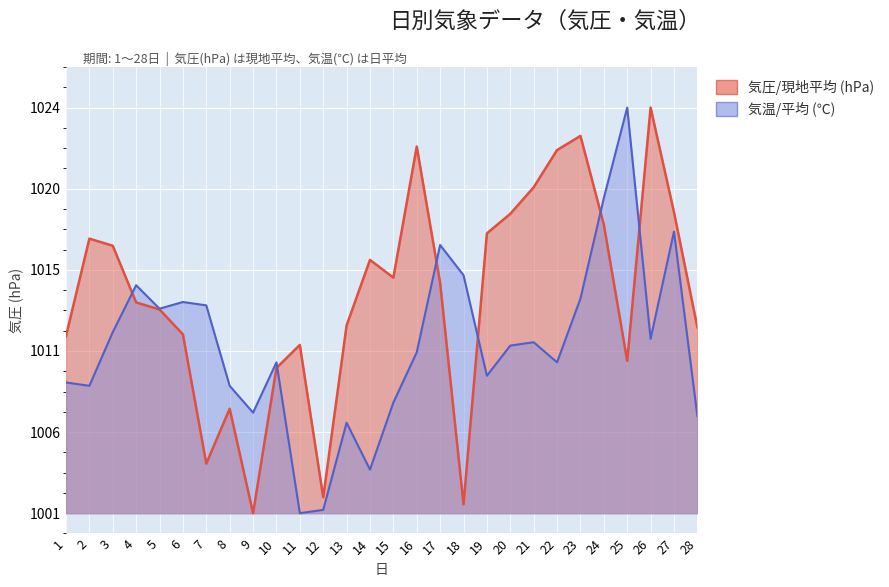

Where does the 気温/平均 (℃) series first go above 1010?

3